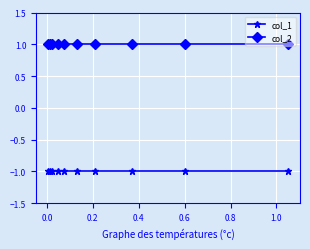

Which series has the widest spread of values?

col_1